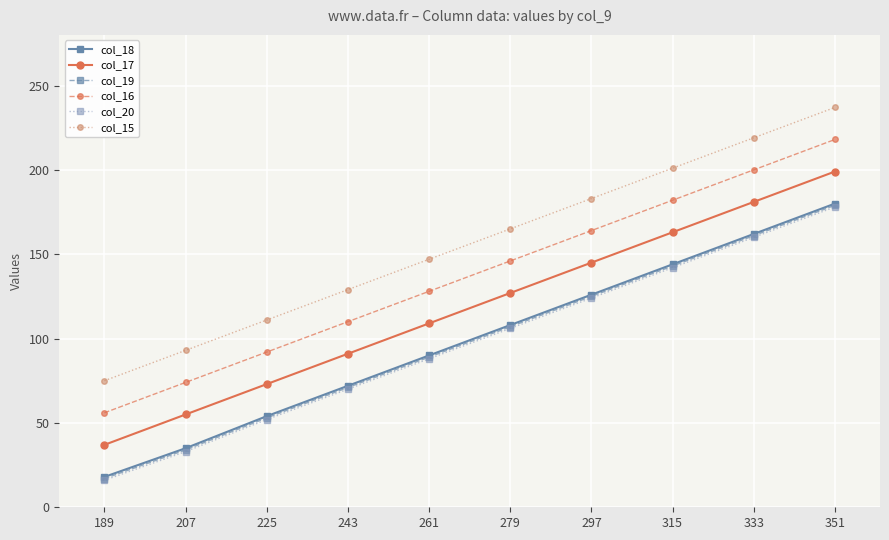

What is the difference between the highest and lowest values at 333?

59